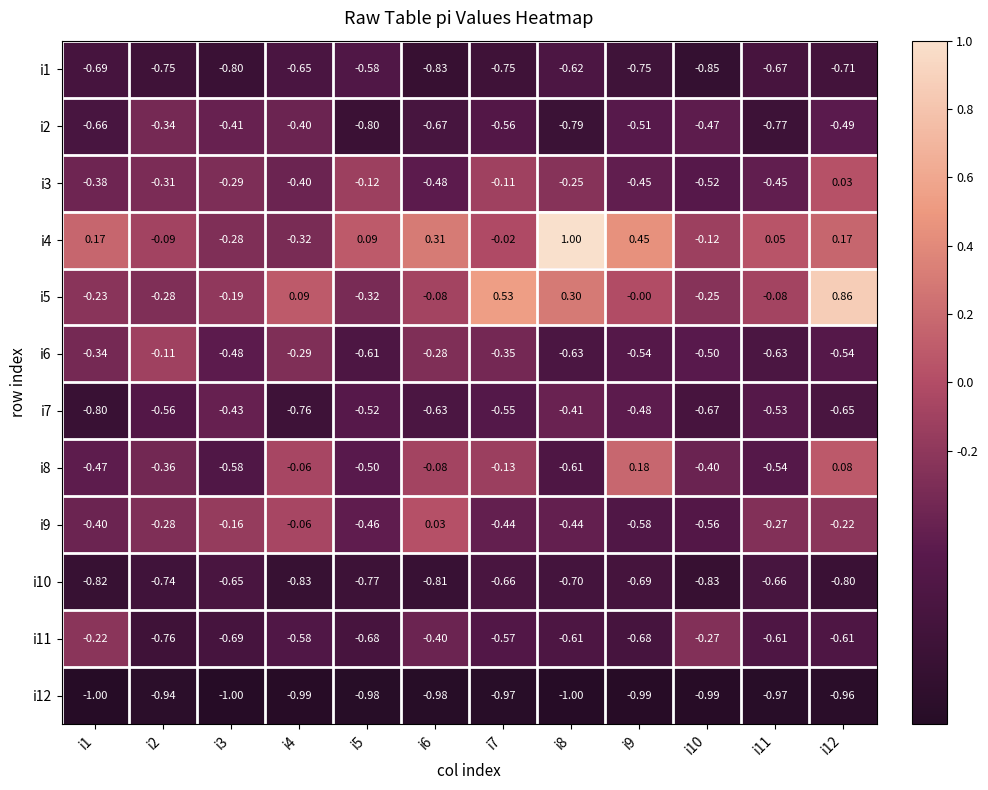

Which series has the largest range (max minus min)?

i4